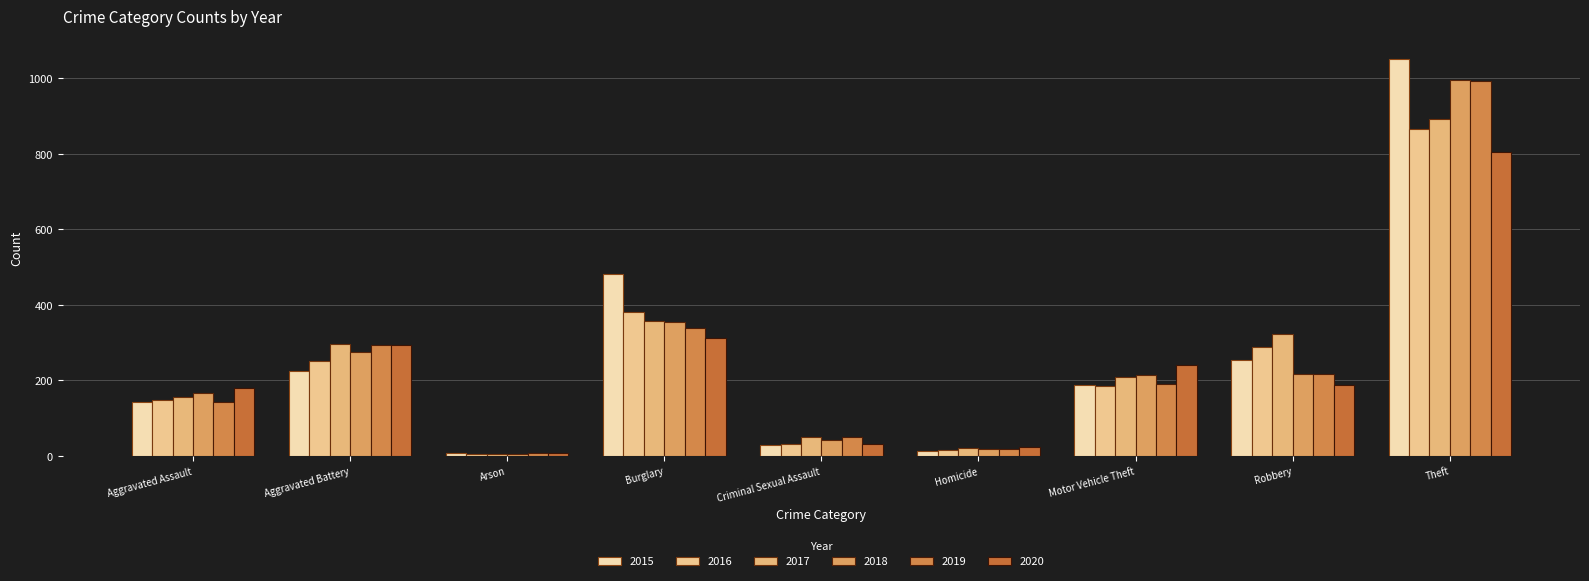

Which series has the widest spread of values?

2015